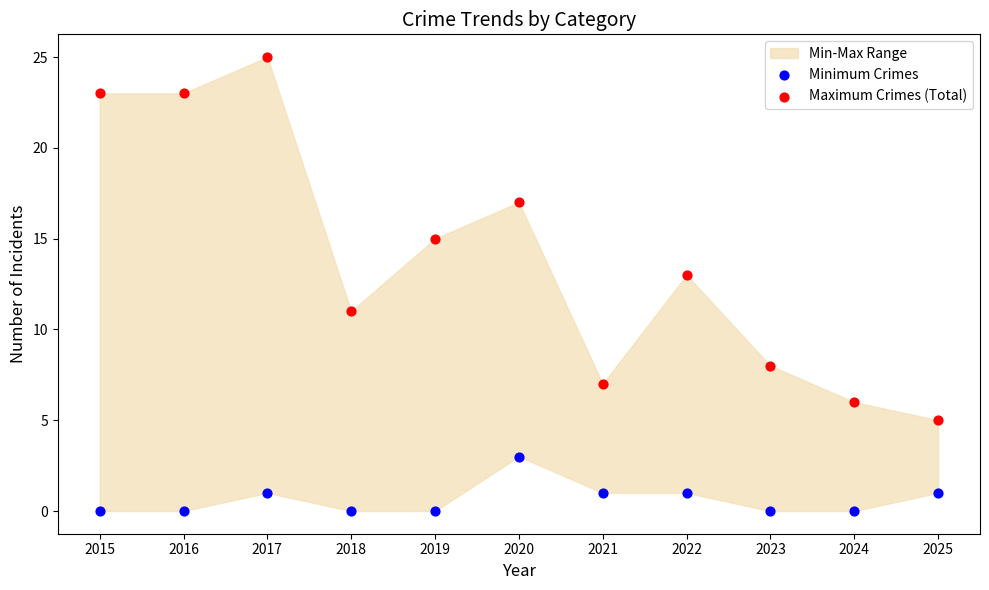

Across all data points, what is the range of Y values (max minus min)?

25